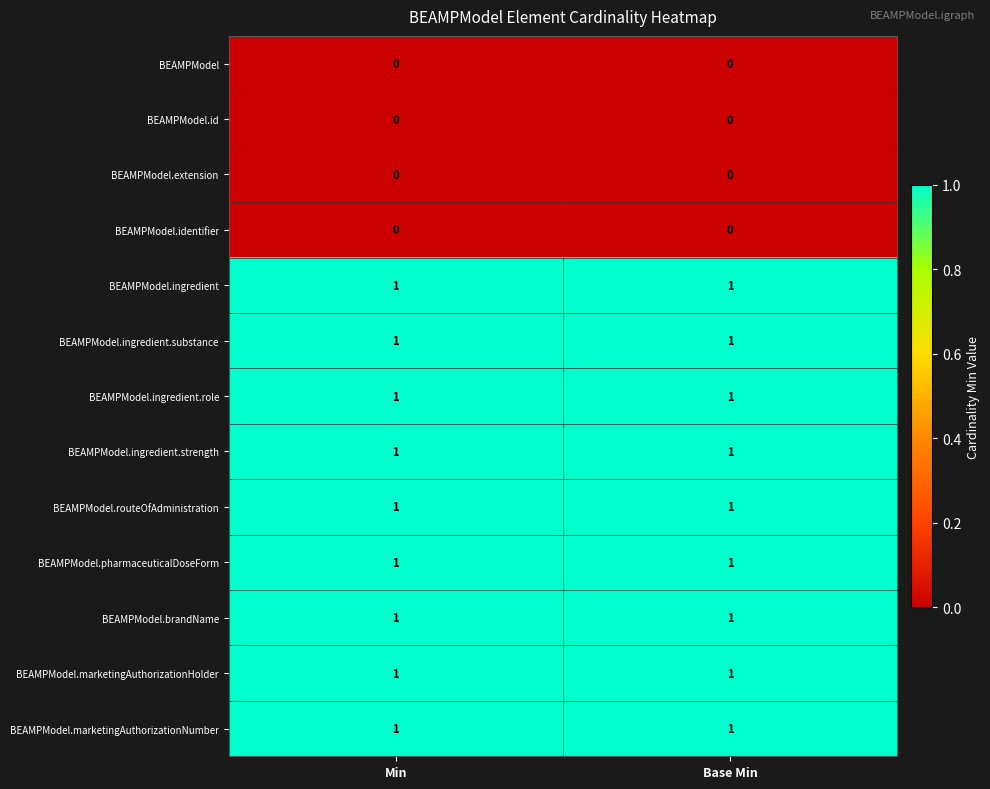

How many data points does each series have?

2